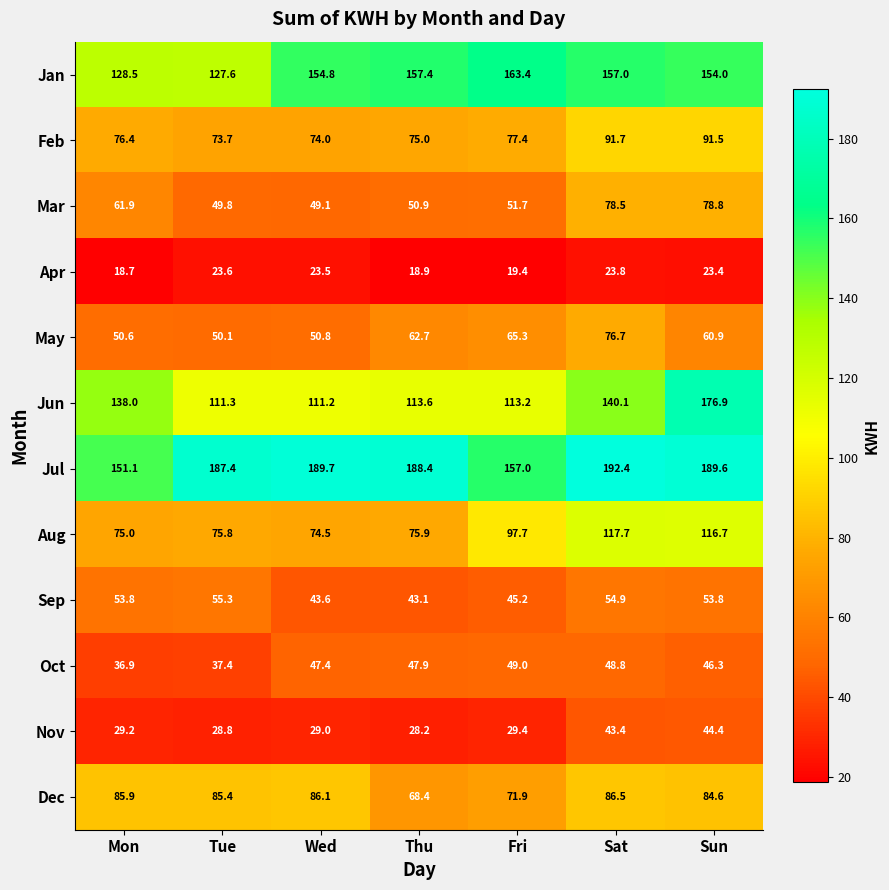

Which series has the largest range (max minus min)?

Jun